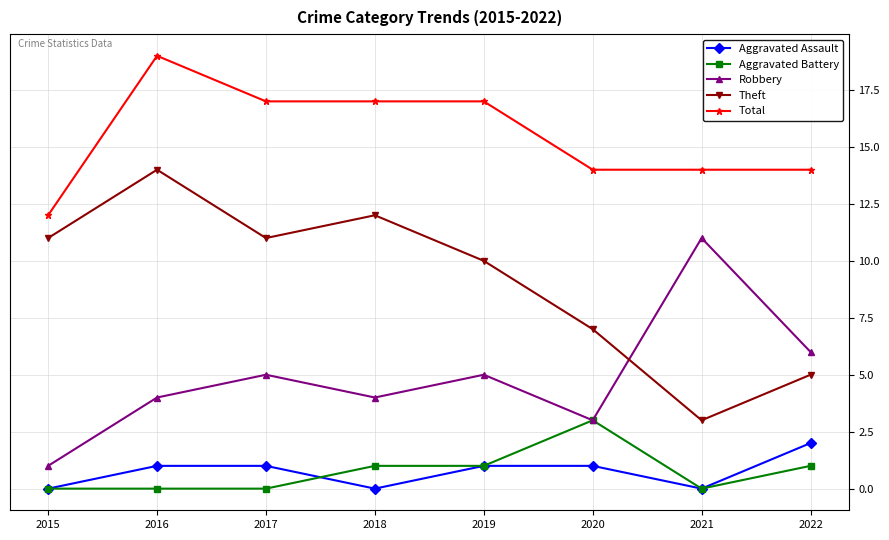

Is it true that Total equals 25 at 2017?

False